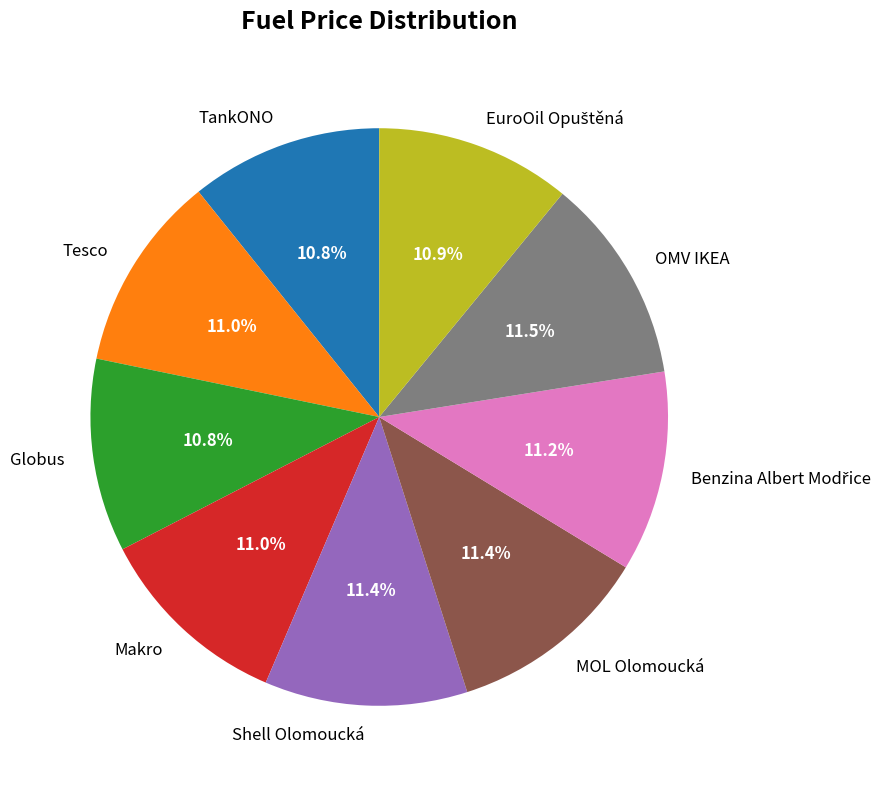

Combined, do Shell Olomoucká and Makro account for over 50%?

No